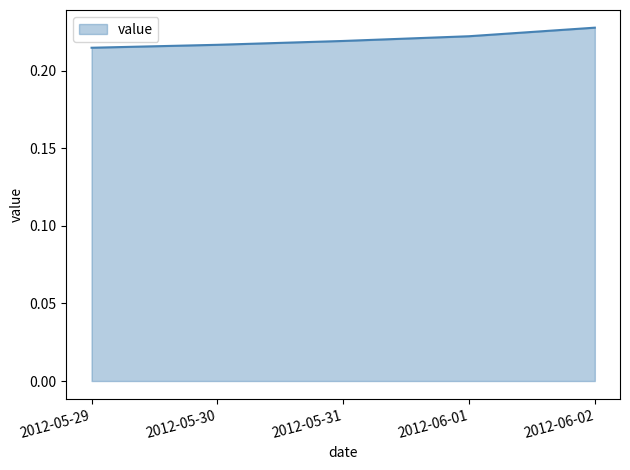

True or false: the data has more than 2 interior local peaks.

False